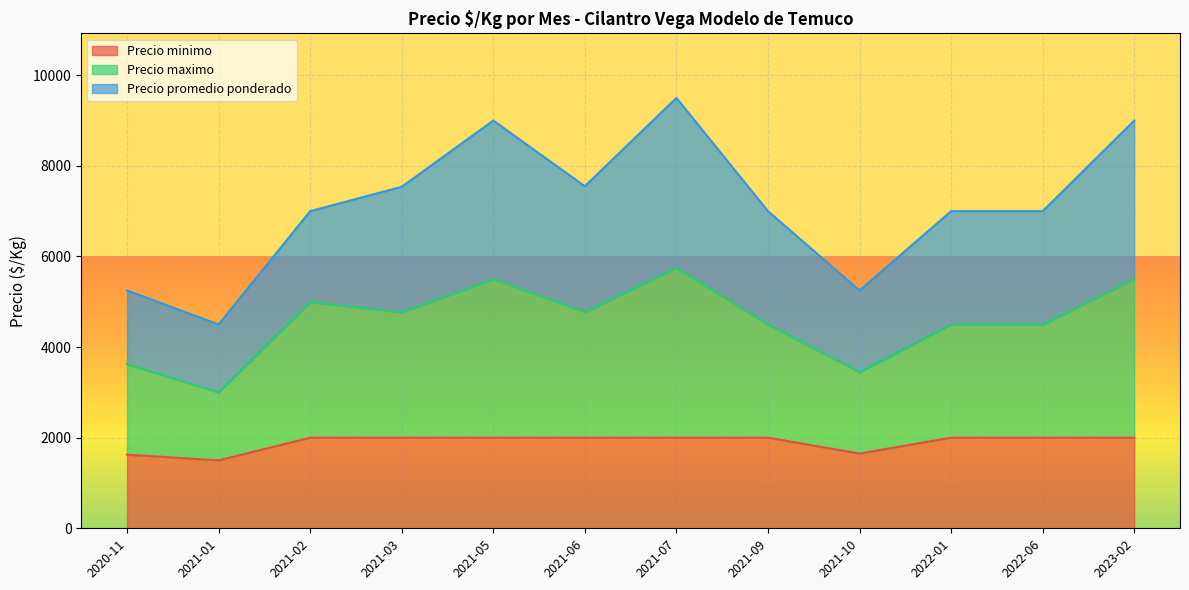

At which category is the sum across all series the highest?

2021-07